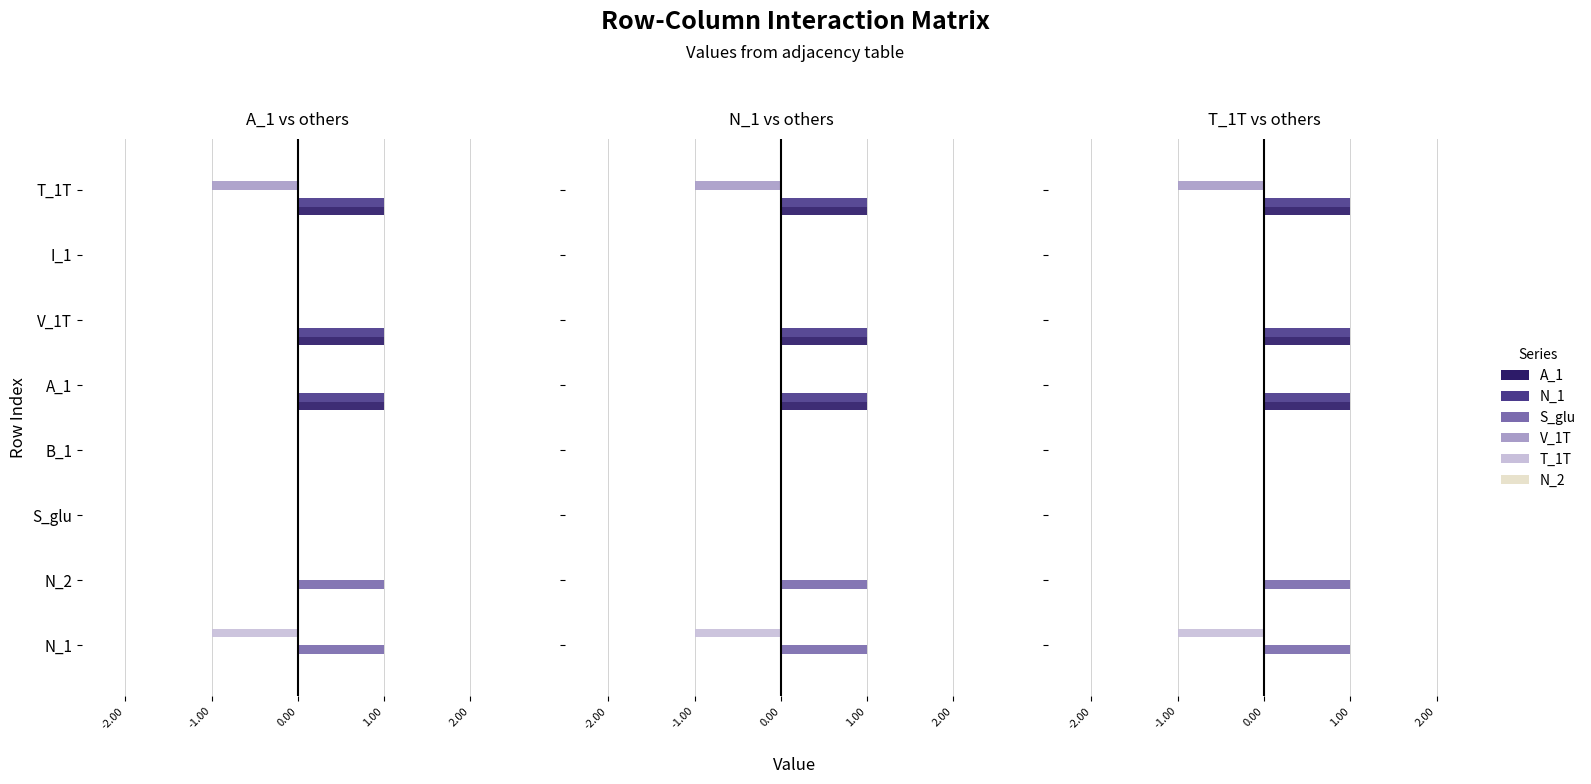

How many values in A_1 are above zero?

3